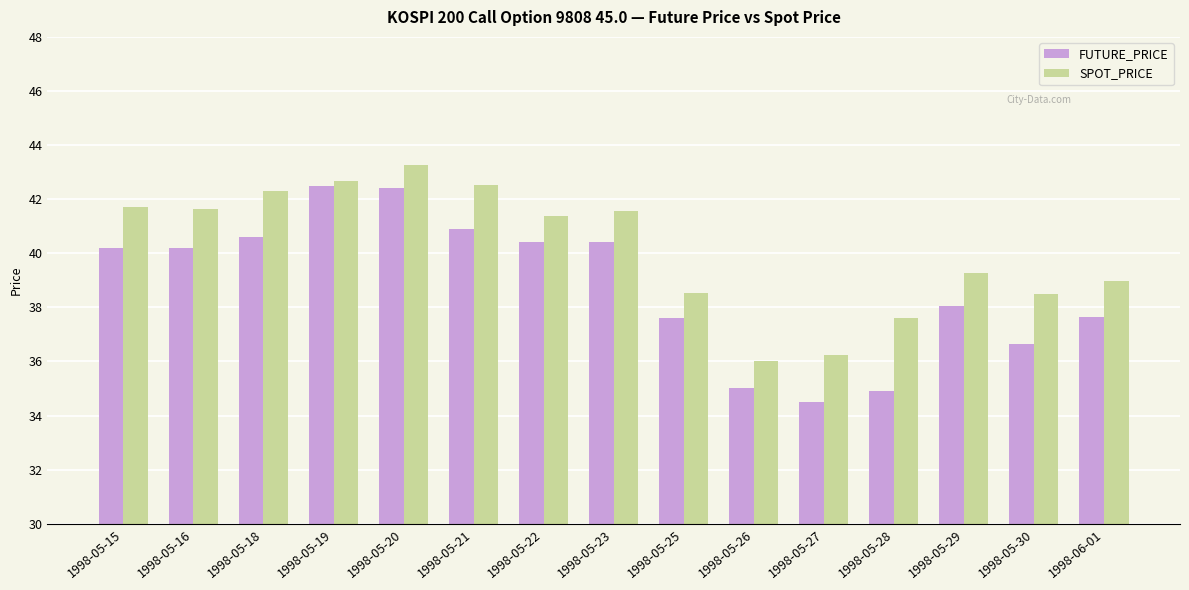

What are all the series names shown in the legend?

FUTURE_PRICE, SPOT_PRICE